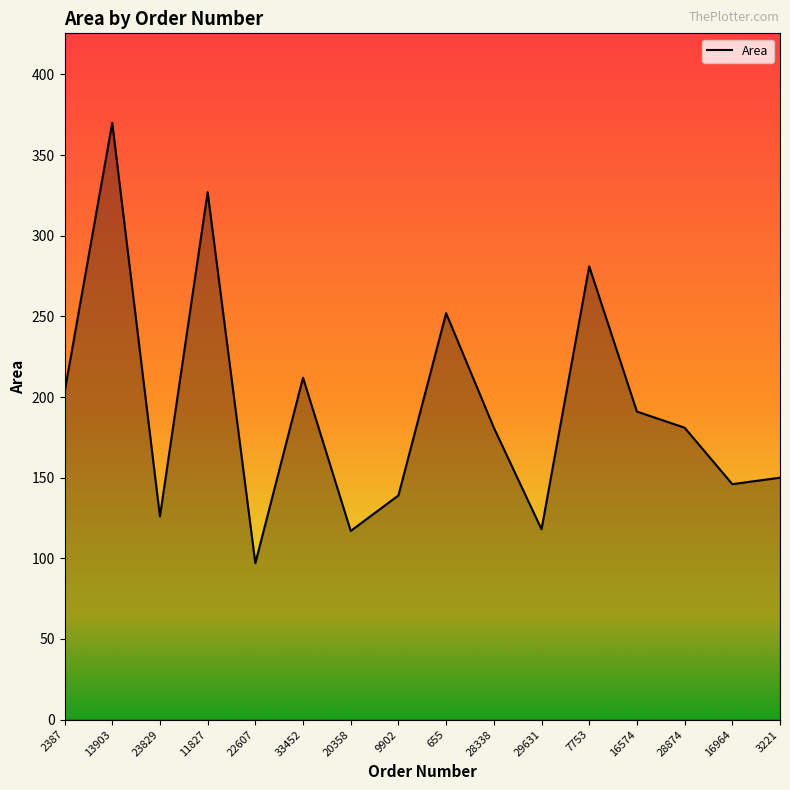

Which has a higher value, 3221 or 22607?

3221